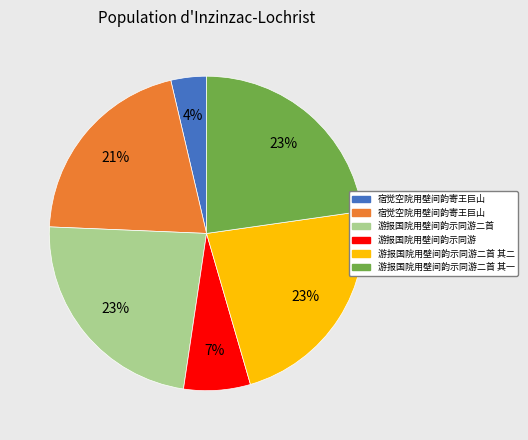

To the nearest percent, what is the average slice percentage?

17%